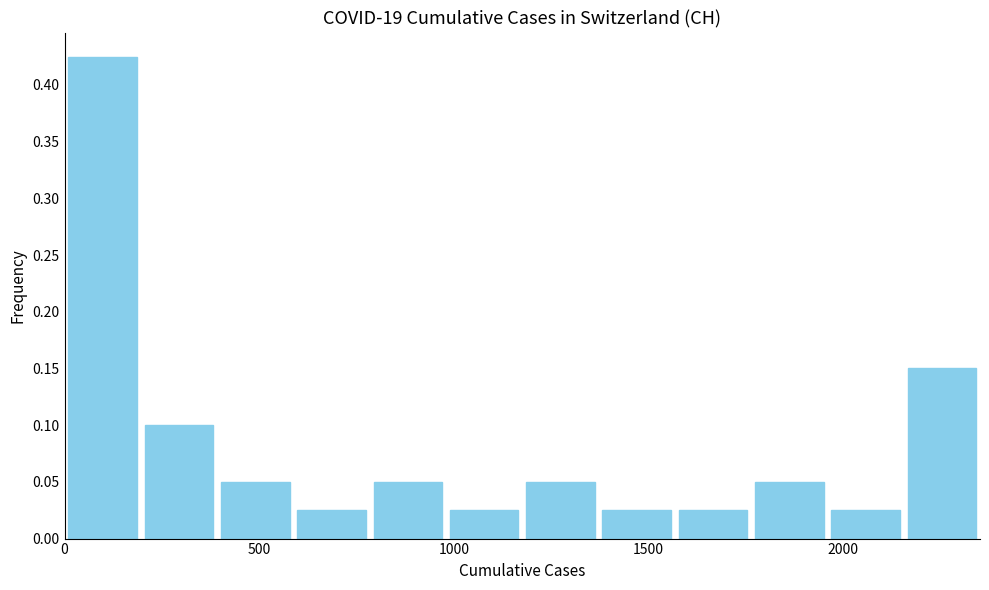

Read against the x-axis, roughly where is the centre of the tallest bar?

100